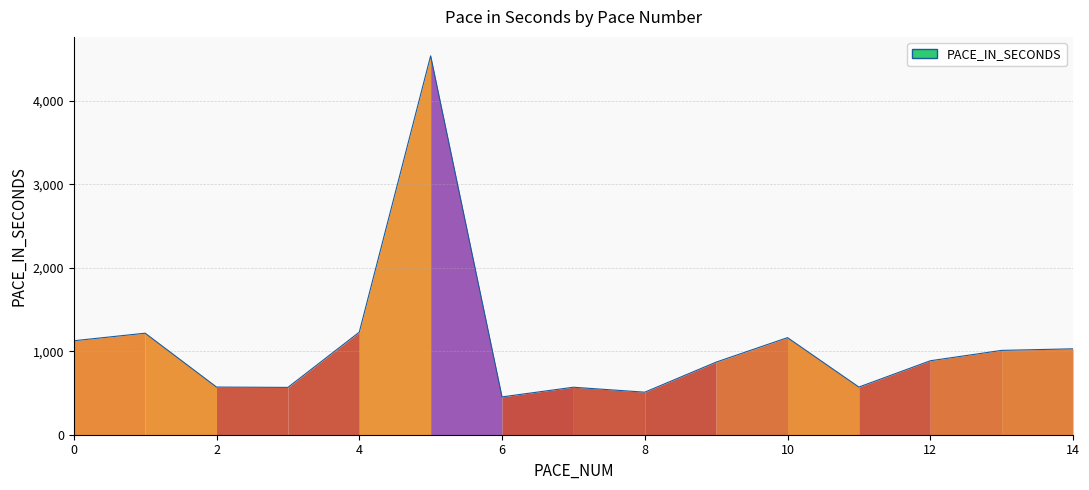

Reading left to right, list all the values displayed in this chart.

0=1125.7	1=1216.4	2=571.1	3=566.8	4=1228.6	5=4539.2	6=453.2	7=568.9	8=509.6	9=869.7	10=1163.2	11=571.1	12=885.9	13=1010.4	14=1029.2